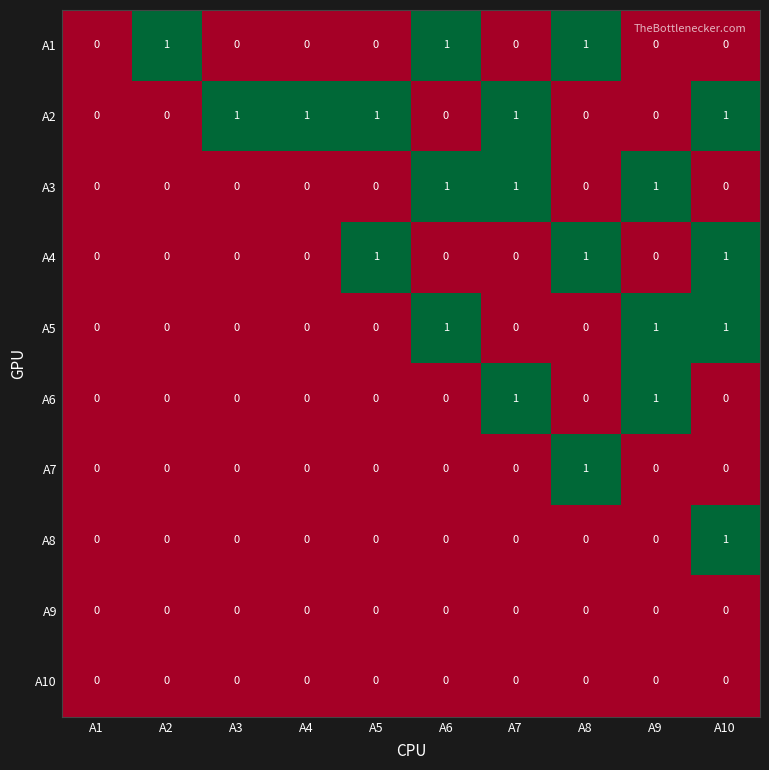

Which series has the largest total across all categories?

A2